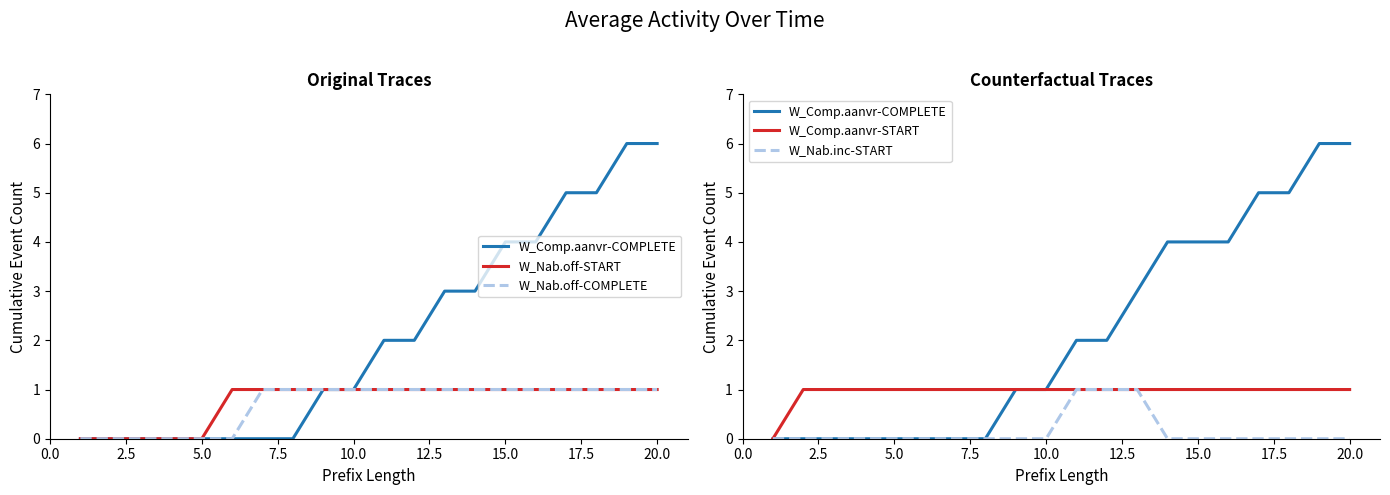

How many W_Comp.aanvr-START values are between 1 and 2?

19